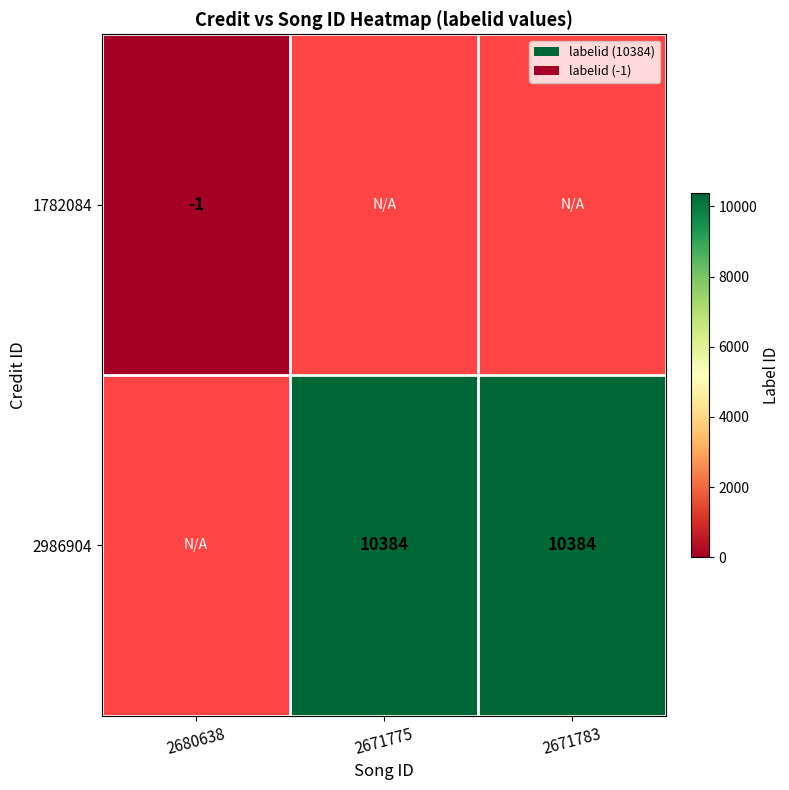

Is it true that 2986904 equals 17816 at 2671783?

False